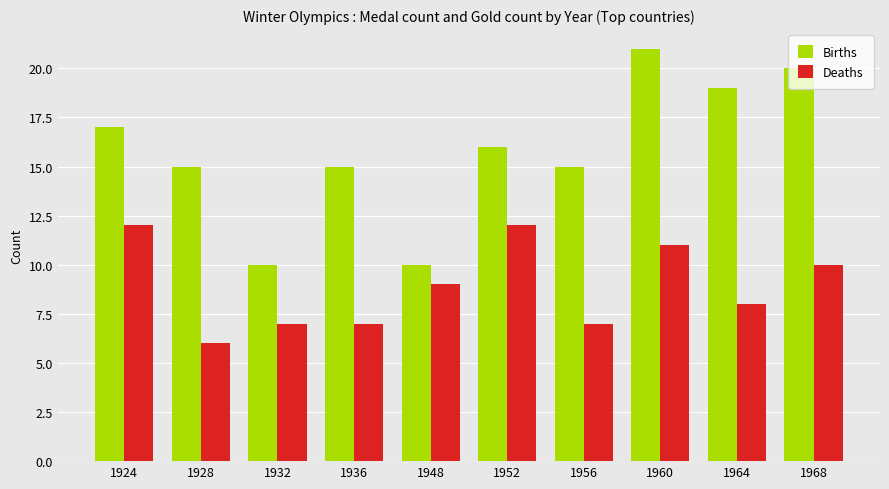

Reading left to right, what are all the values shown in this chart?

Births: 1924=17	1928=15	1932=10	1936=15	1948=10	1952=16	1956=15	1960=21	1964=19	1968=20
Deaths: 1924=12	1928=6	1932=7	1936=7	1948=9	1952=12	1956=7	1960=11	1964=8	1968=10